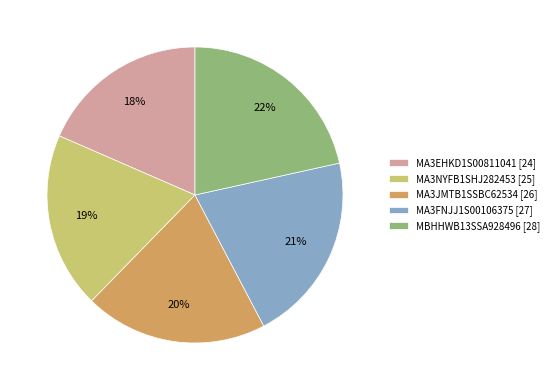

To the nearest percent, what is the average slice percentage?

20%